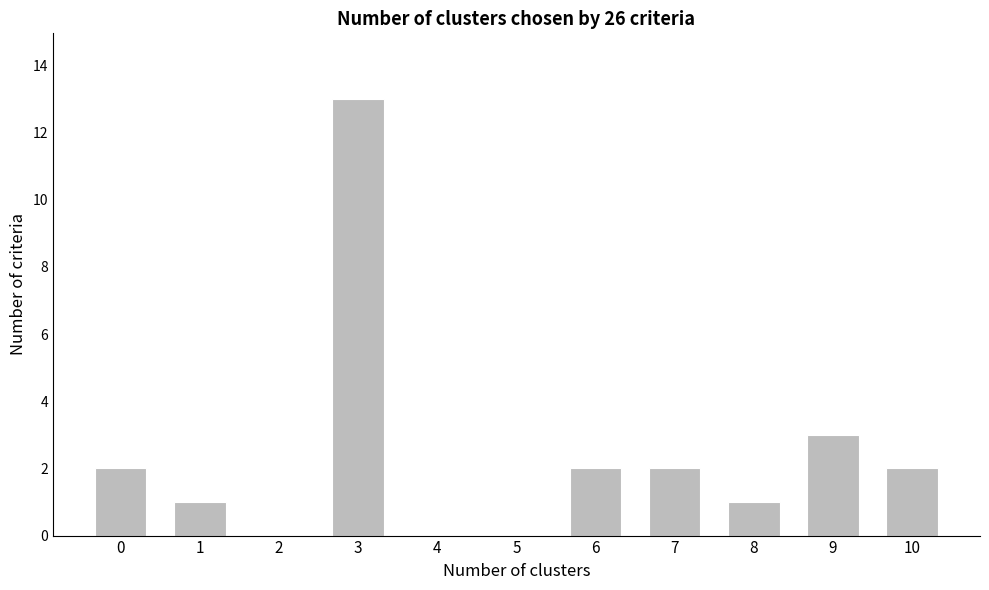

What is the change in value from 2 to 3?

+13